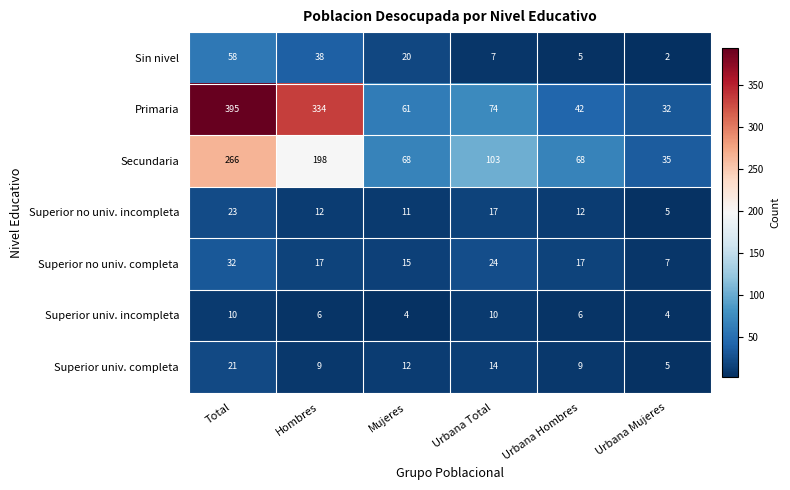

The value of Secundaria at Total is 347. True or false?

False